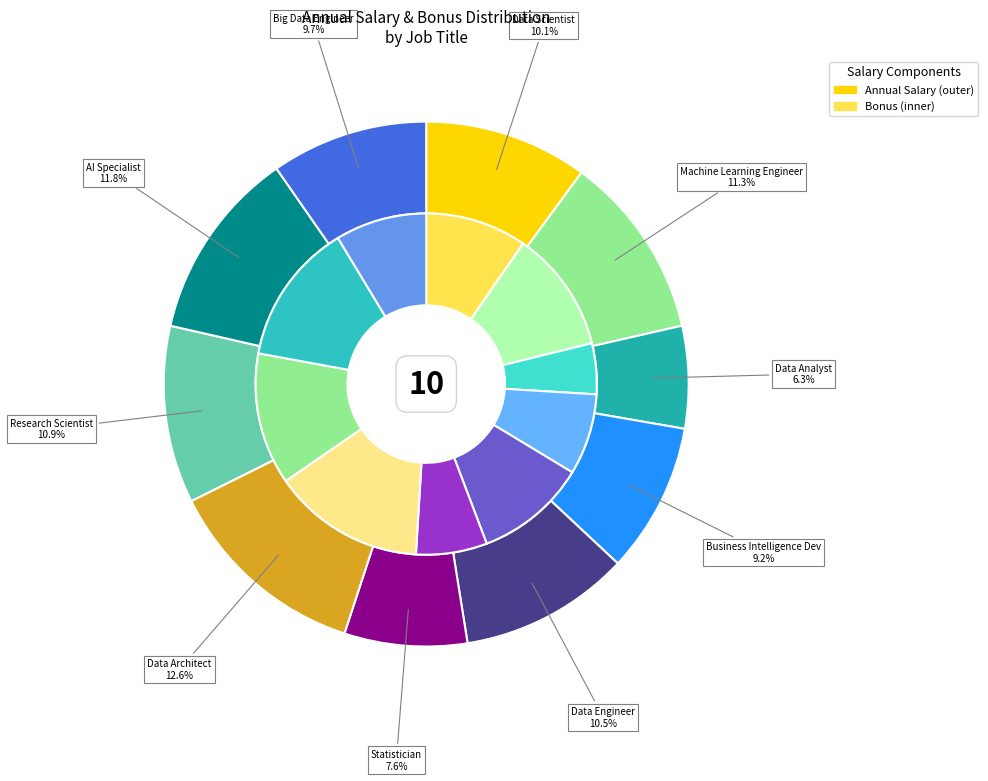

Is the sum of Big Data Engineer and Business Intelligence Dev greater than half?

No